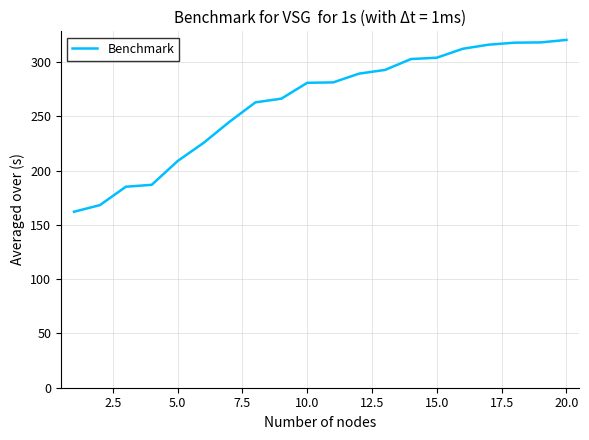

What is the smallest value displayed?

162.0